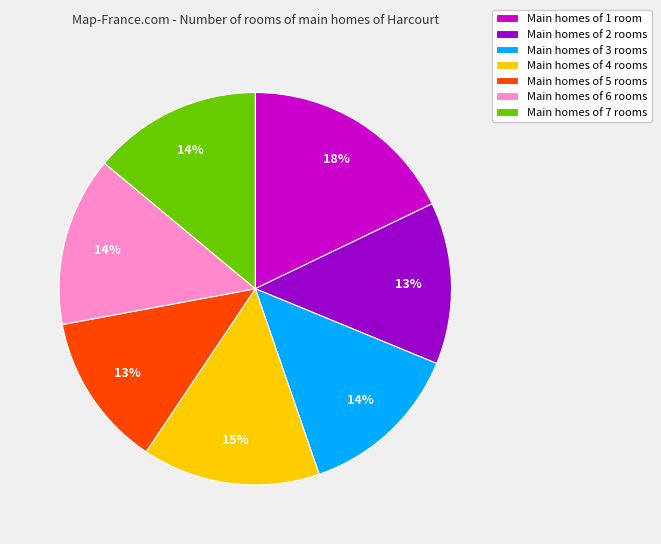

Is Main homes of 1 room the majority of the pie?

No